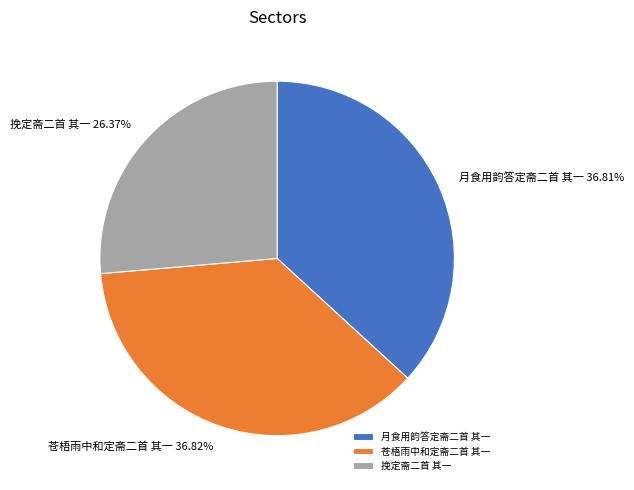

Does 挽定斋二首 其一 account for over 50% of the chart?

No